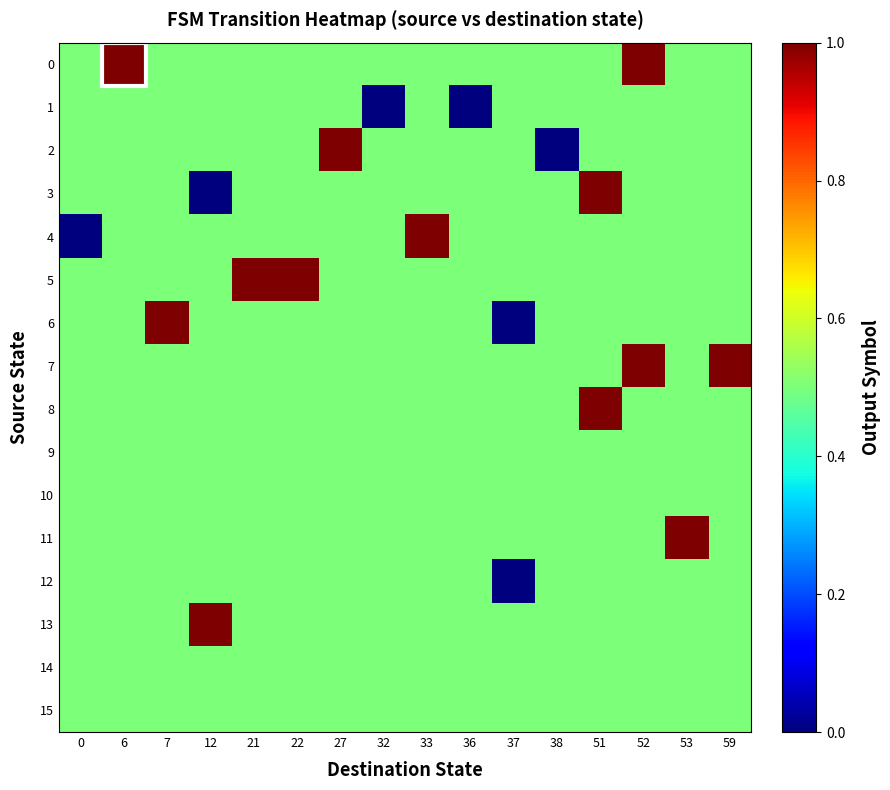

List the series in order of their peak value, lowest first.

1, 9, 10, 12, 14, 15, 0, 2, 3, 4, 5, 6, 7, 8, 11, 13